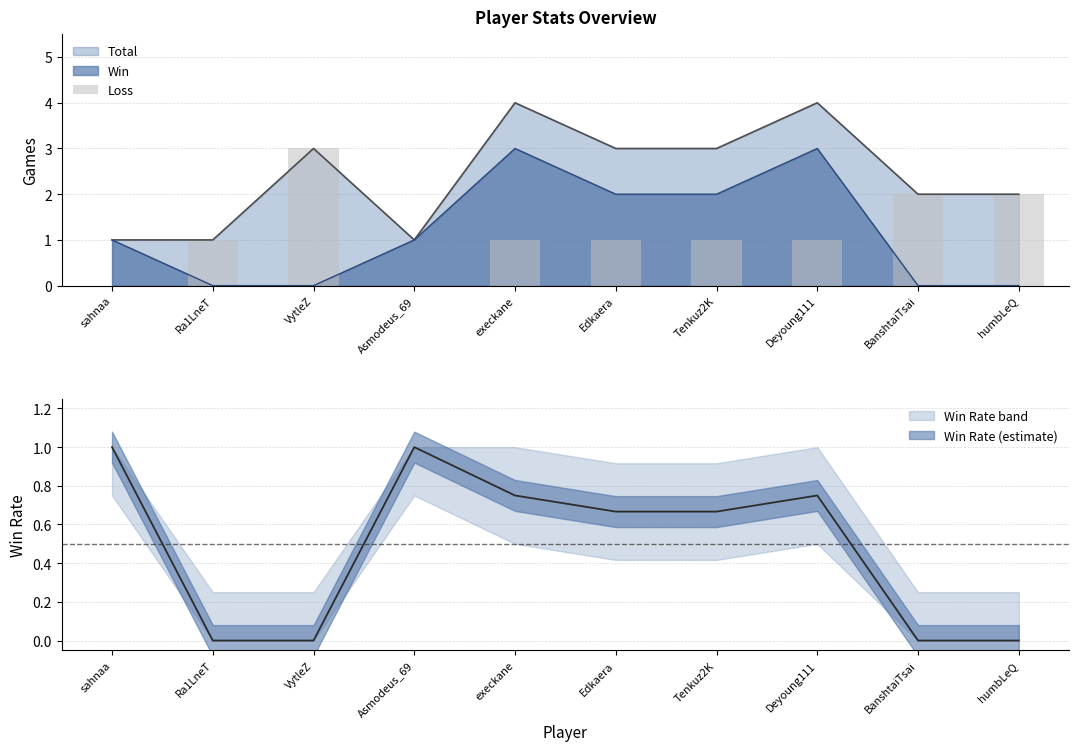

True or false: Total has a value of 7 at Deyoung111.

False